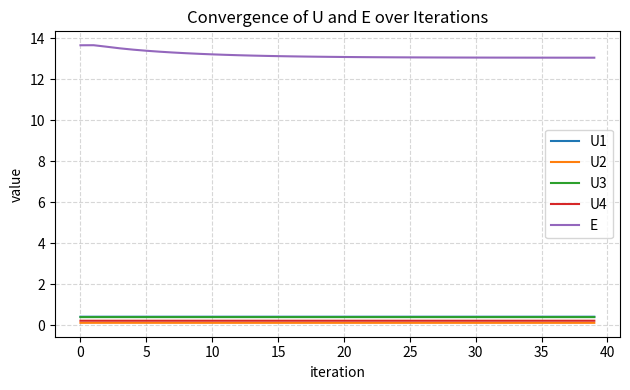

Which series has the largest total across all categories?

E